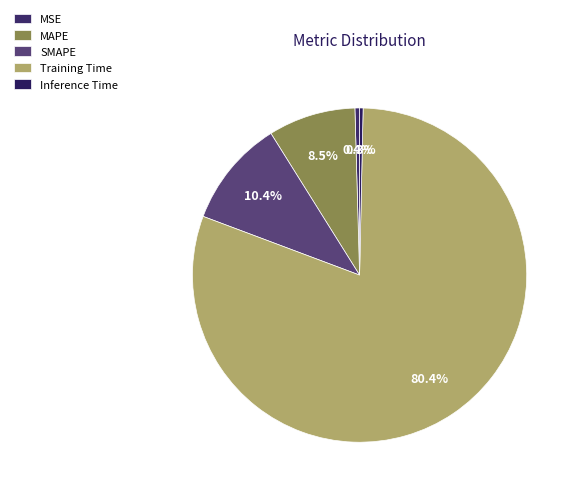

How many segments does this pie chart have?

5